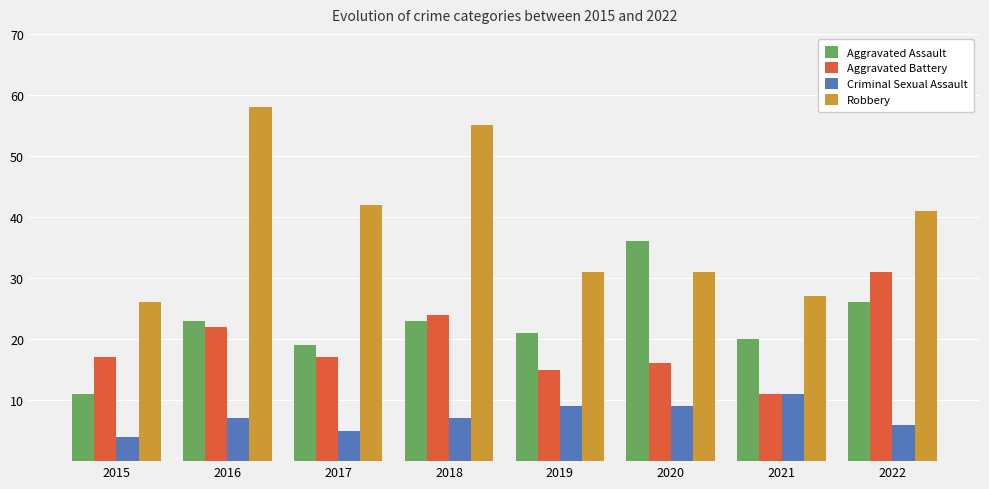

Between 2017 and 2020, which series saw the biggest shift?

Aggravated Assault